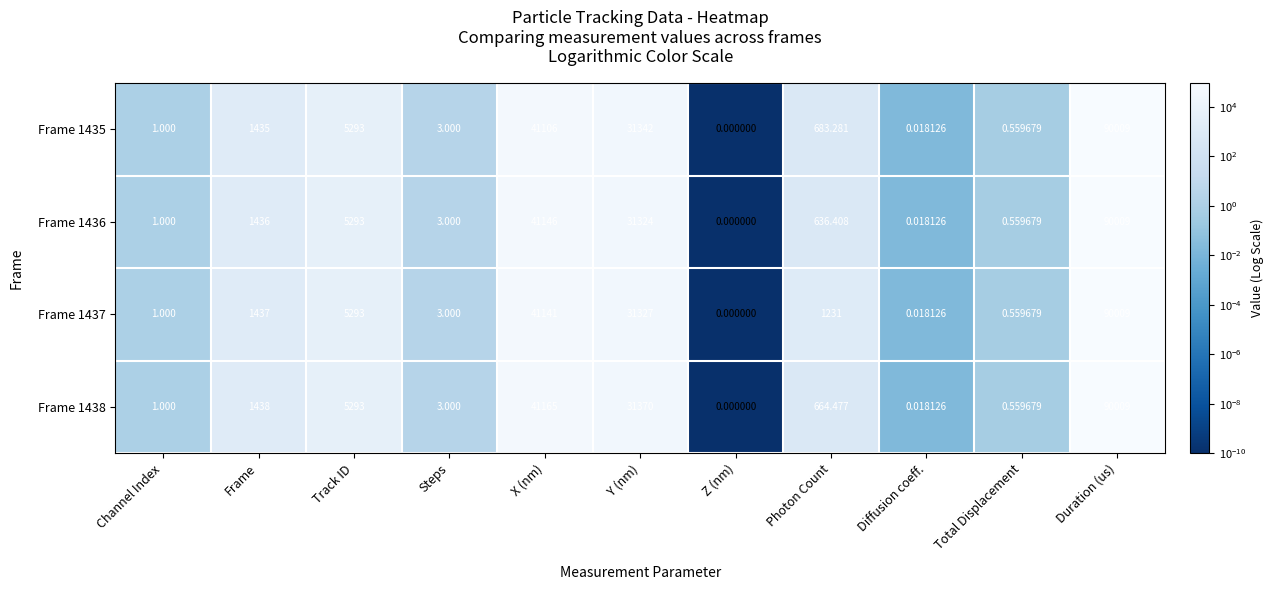

What is the total value across all series at Total Displacement?

2.2